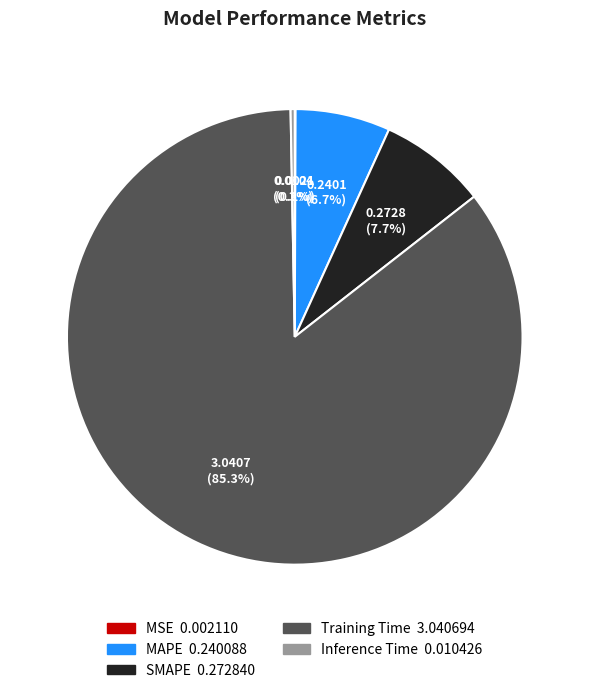

To the nearest percent, what is the difference between the largest and smallest slice percentages?

85%